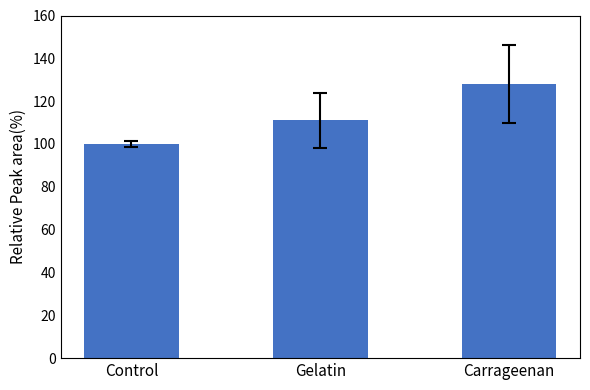

Is it true that the value at Control is 100?

True